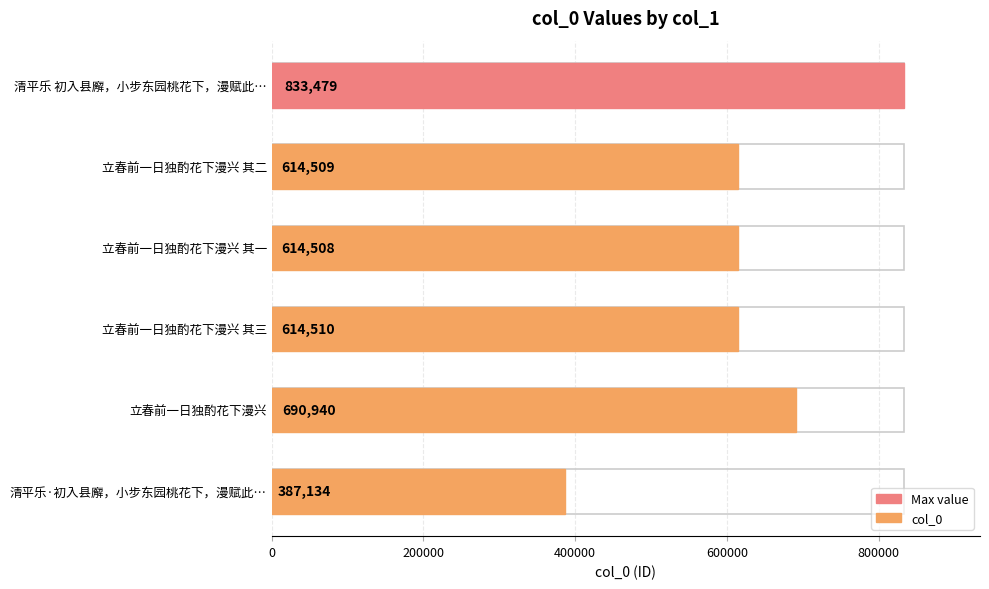

What is the maximum value shown in the chart?

833479